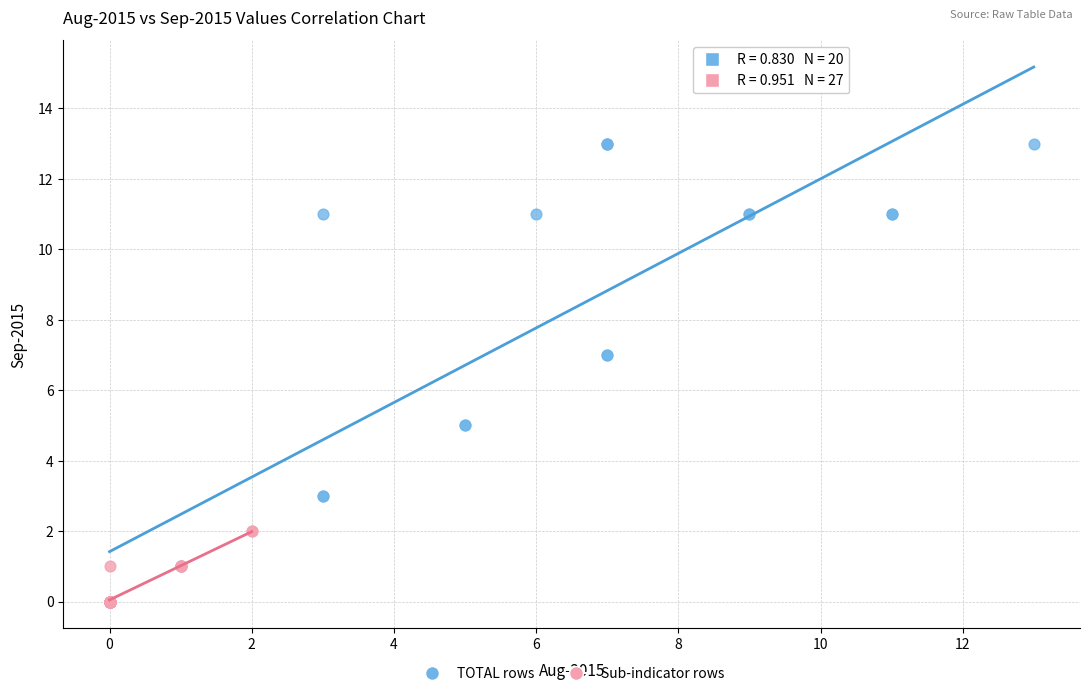

What are all the series names shown in the legend?

TOTAL rows, Sub-indicator rows